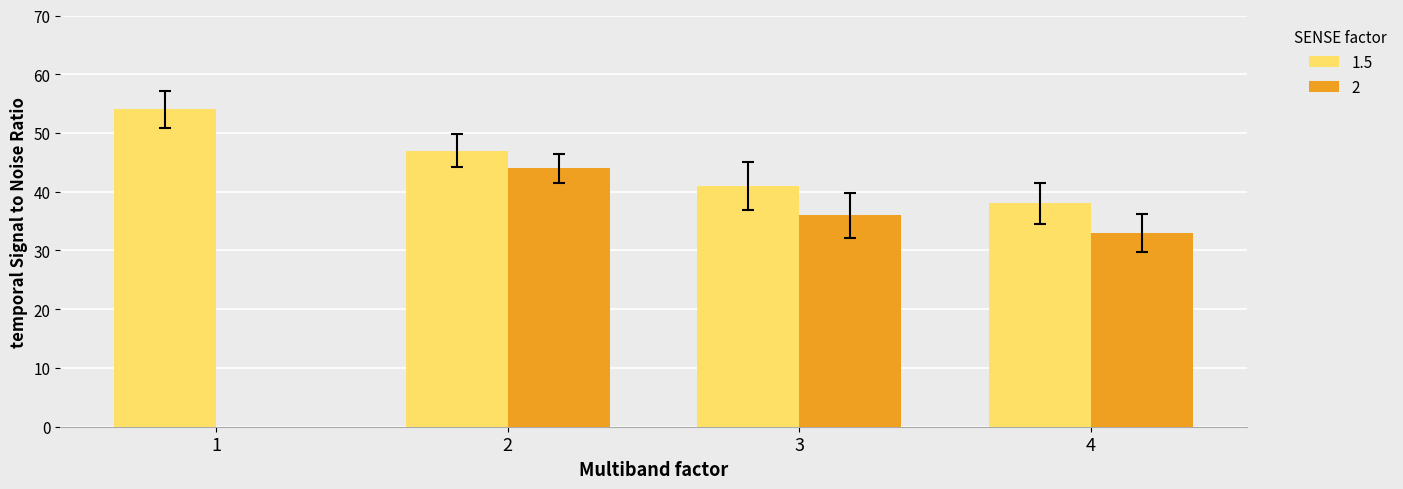

How many values in the 1.5 series are below 47?

2